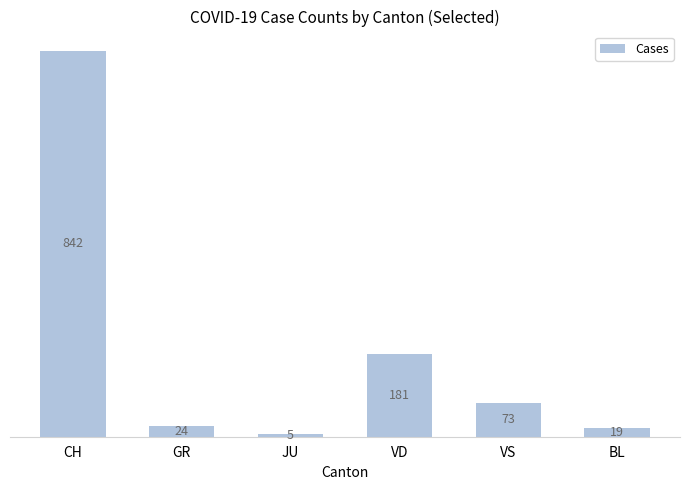

Count the number of categories in the chart.

6